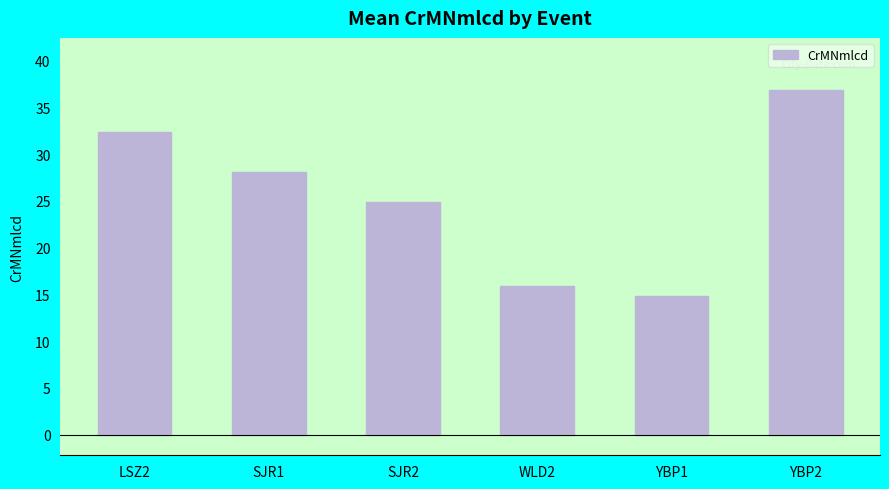

Reading left to right, what are all the values shown in this chart?

LSZ2=32.4	SJR1=28.0	SJR2=24.9	WLD2=15.9	YBP1=14.8	YBP2=36.9